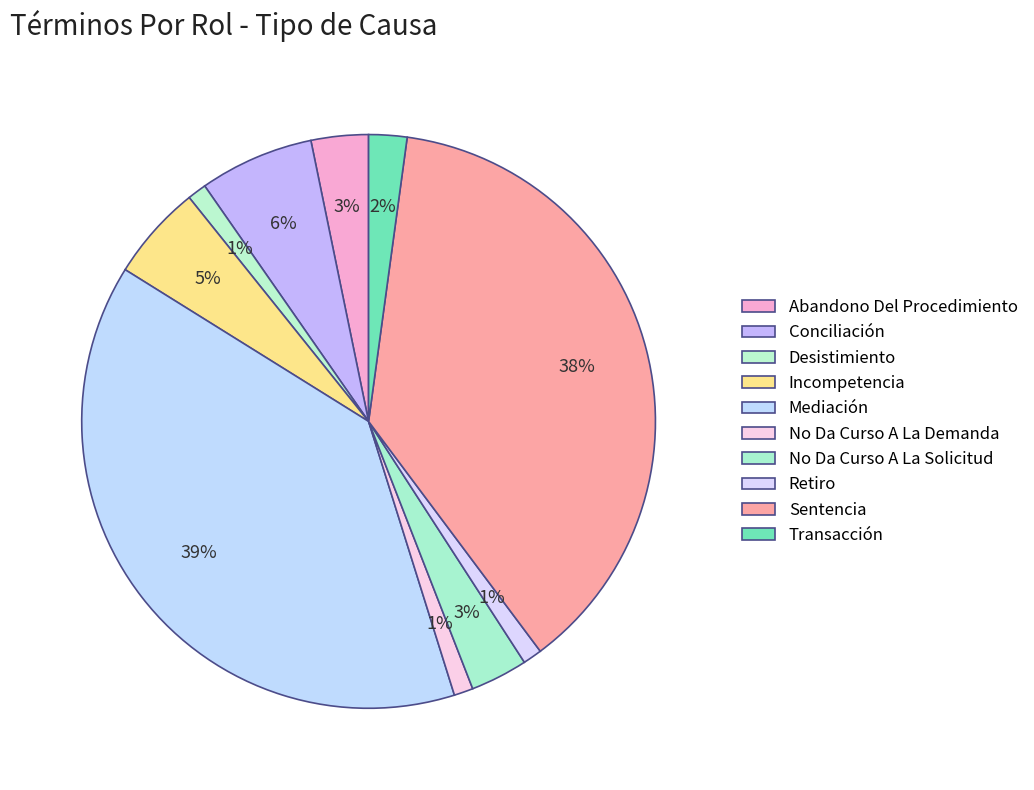

What percentage do Desistimiento and Retiro together represent?

2.2%